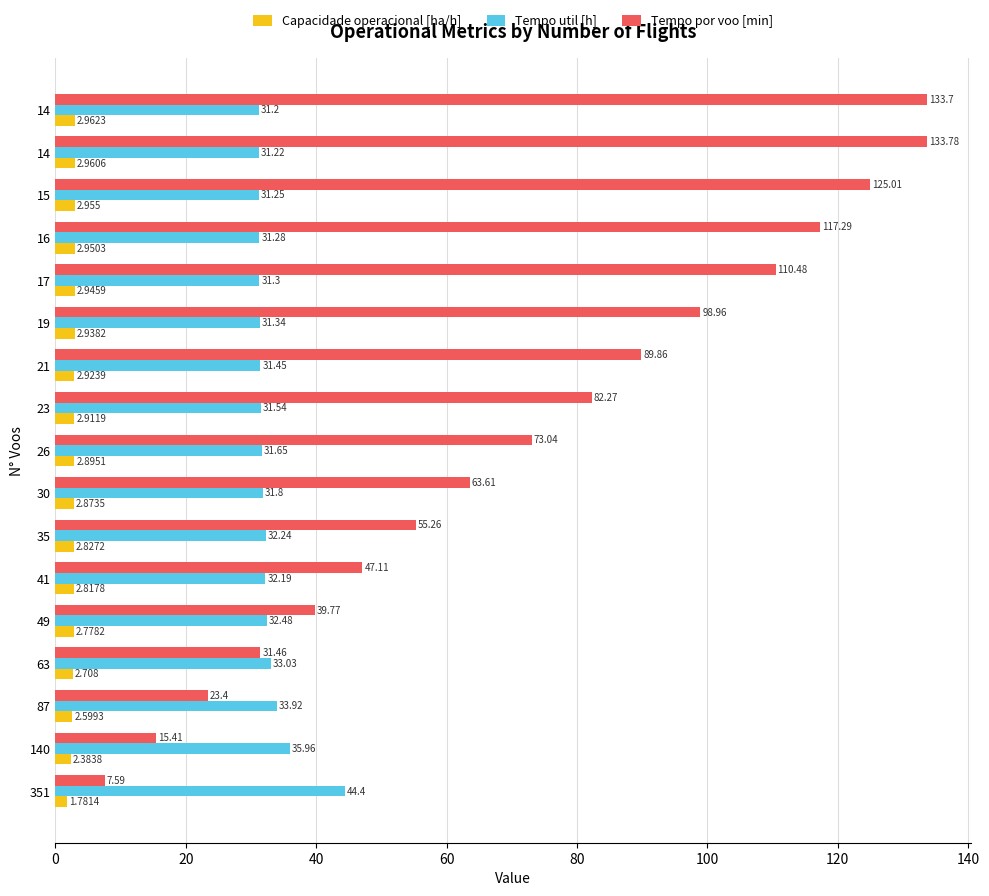

What are all the series names shown in the legend?

Capacidade operacional [ha/h], Tempo util [h], Tempo por voo [min]